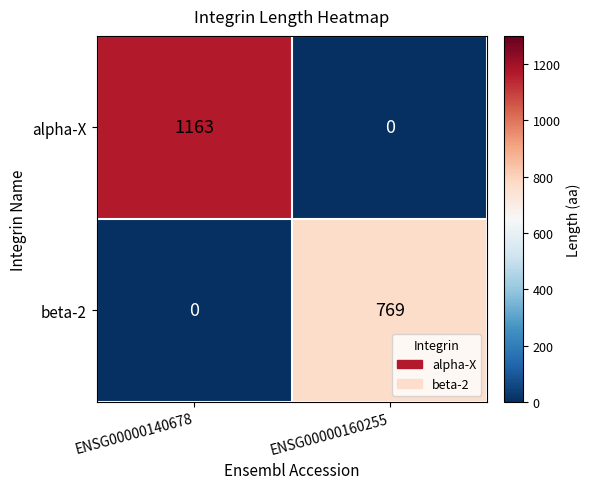

What is the sum of all alpha-X values?

1163